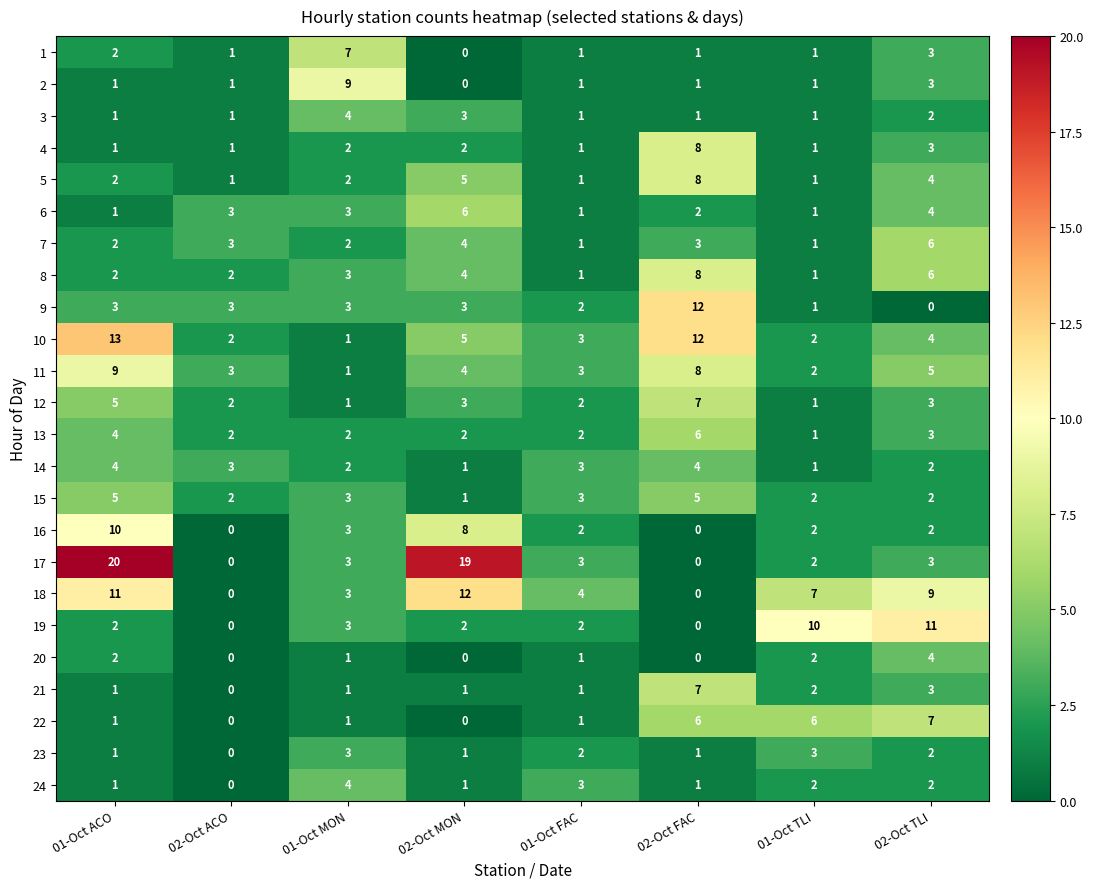

What is the difference between the highest and lowest values at 01-Oct FAC?

3